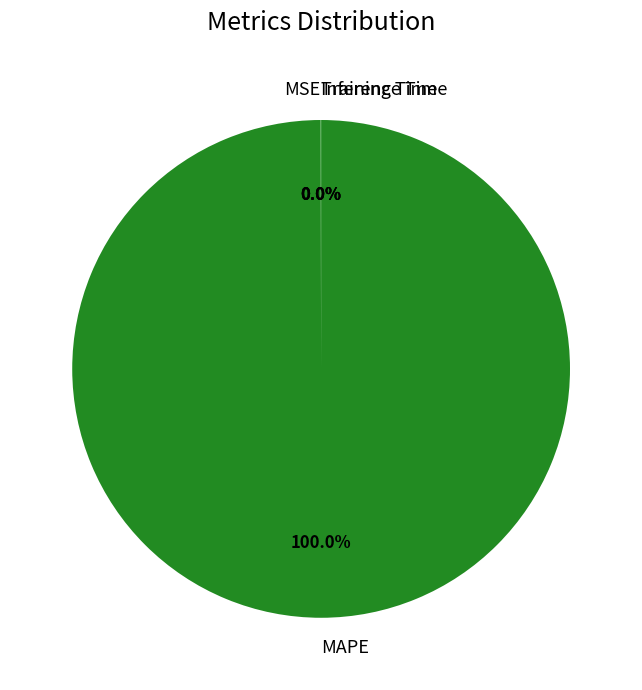

Is there a majority slice in this chart?

Yes